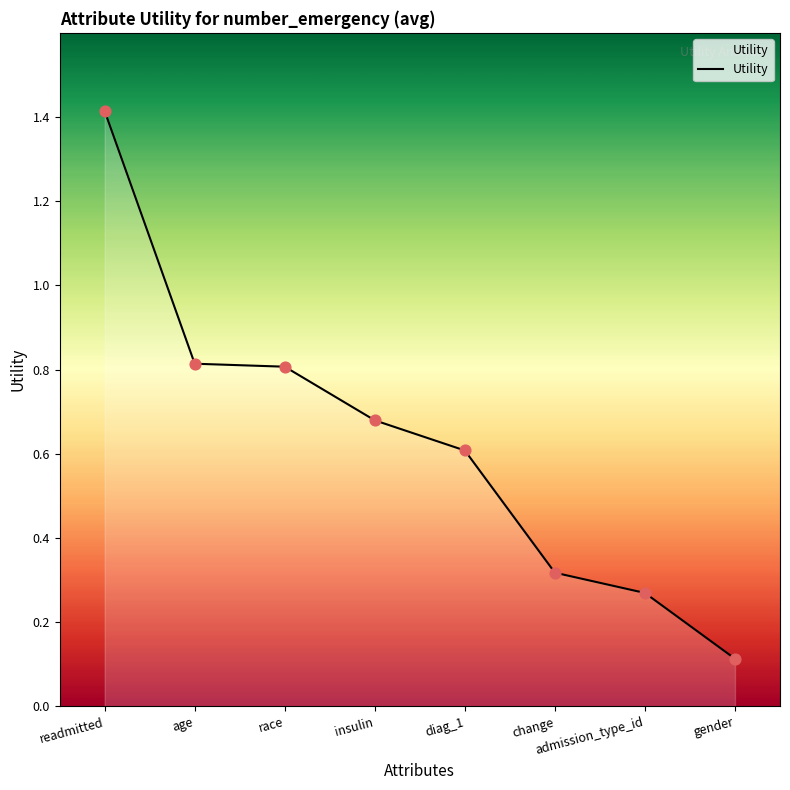

Which has a higher value, admission_type_id or change?

change